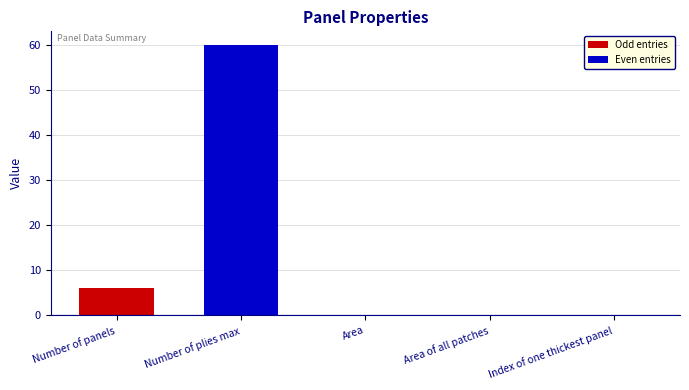

What is the average value?

13